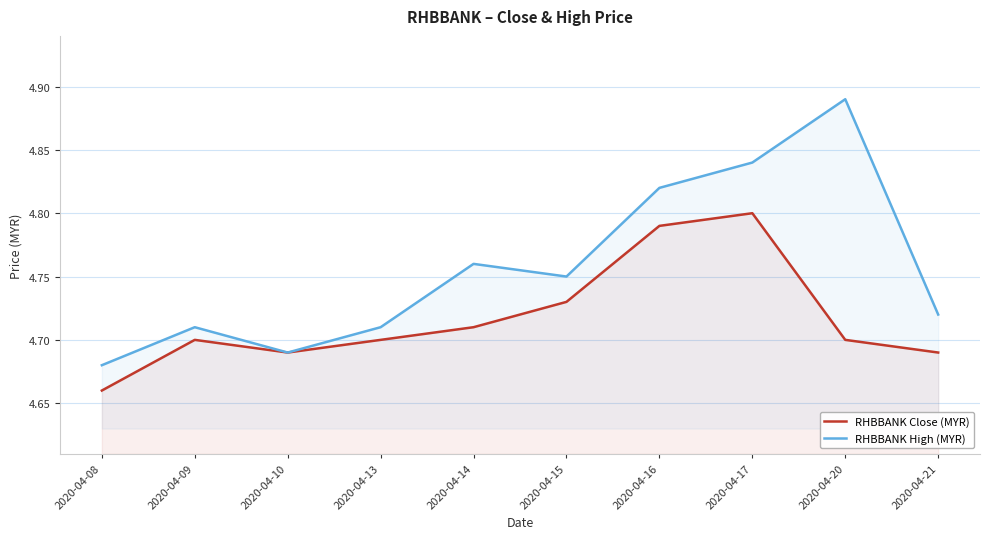

How many lines are shown in the chart?

2